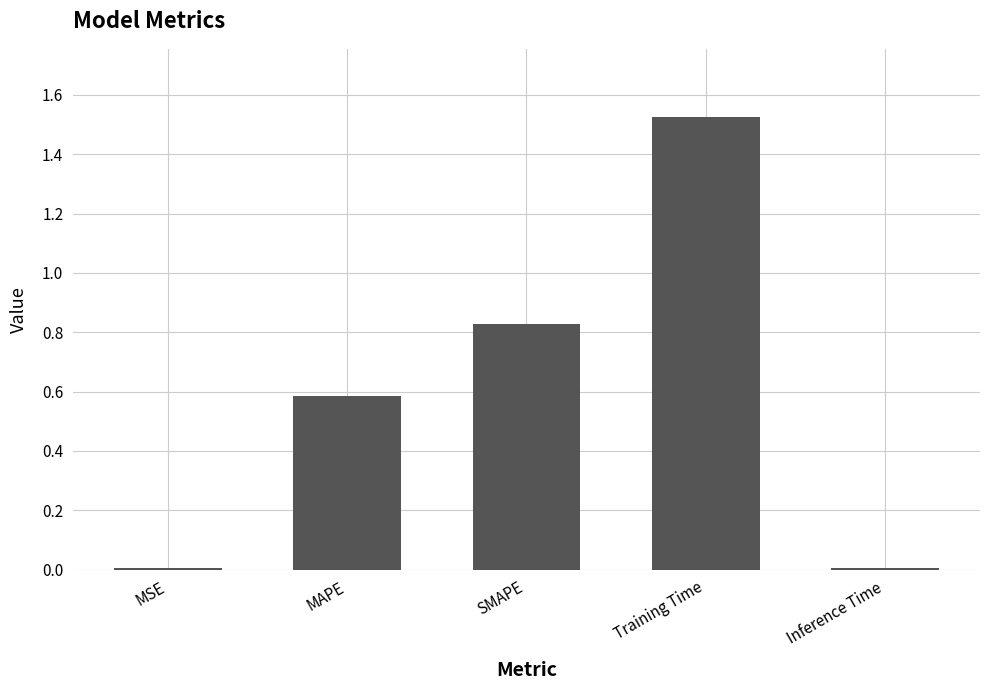

Which has a higher value, Inference Time or MAPE?

MAPE